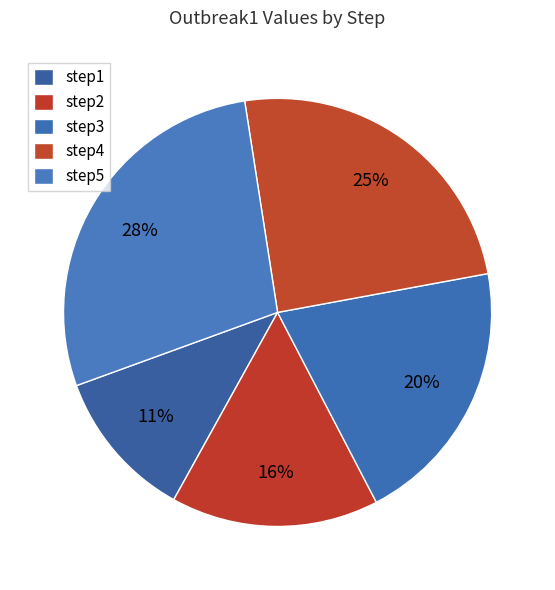

What percentage is the step4 slice, to the nearest percent?

25%